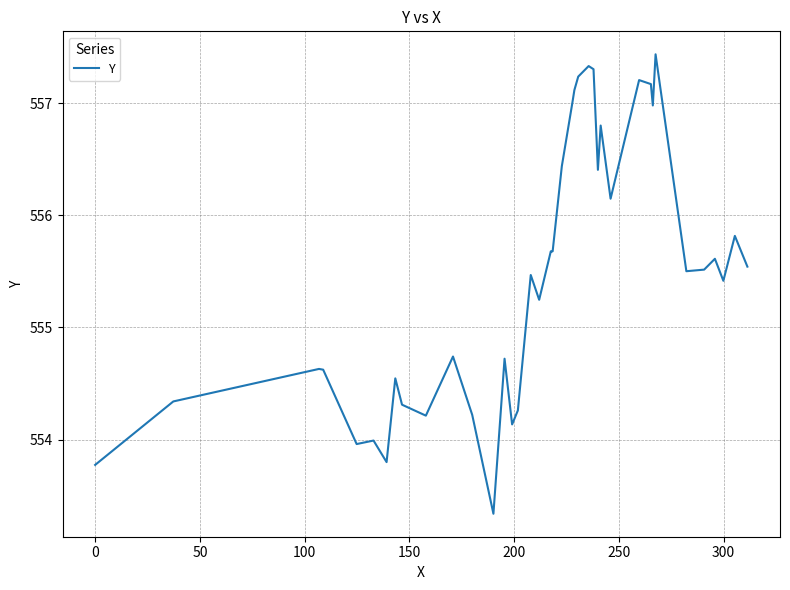

How many lines are shown in the chart?

1